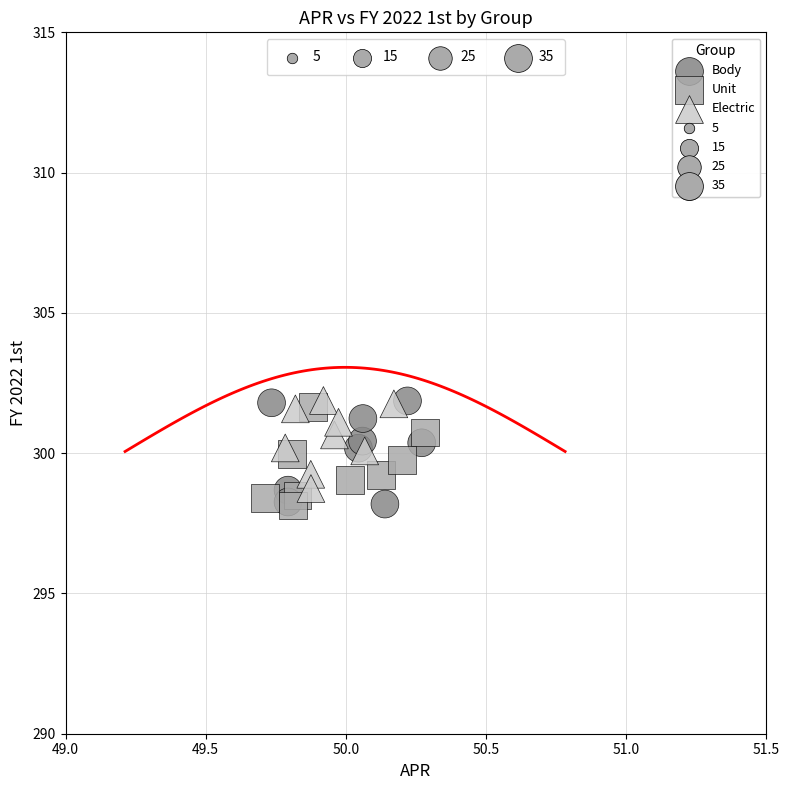

Which series has the widest spread of Y values?

Body